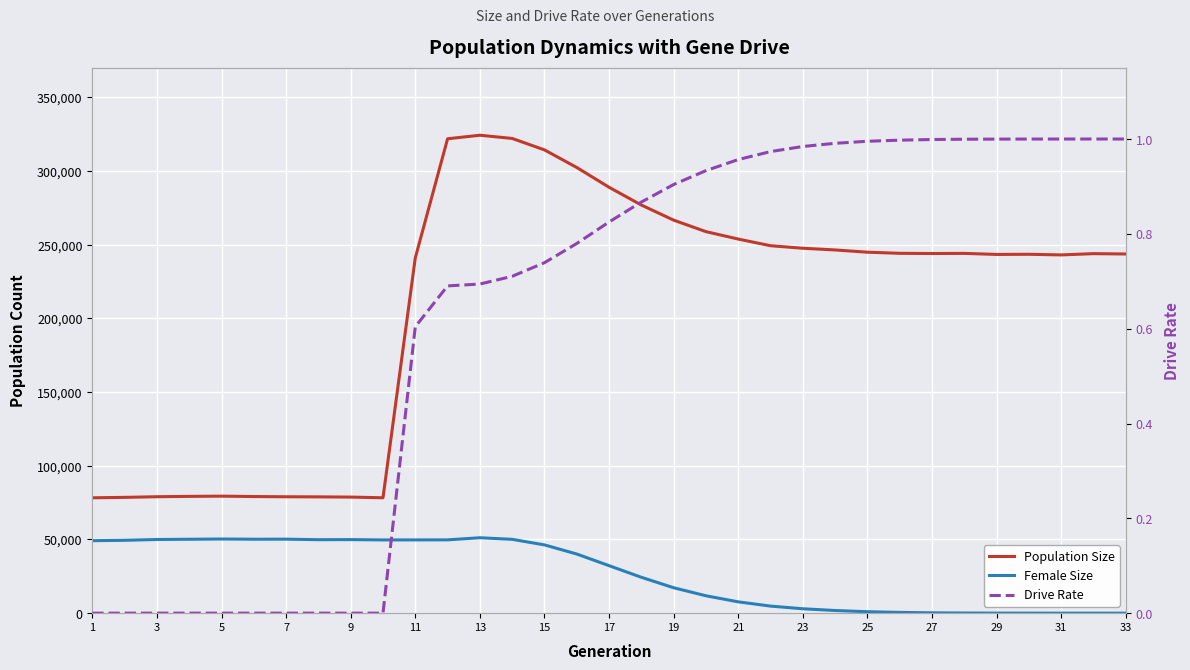

What is the difference between the second highest and minimum values in the Population Size series?

243844.0